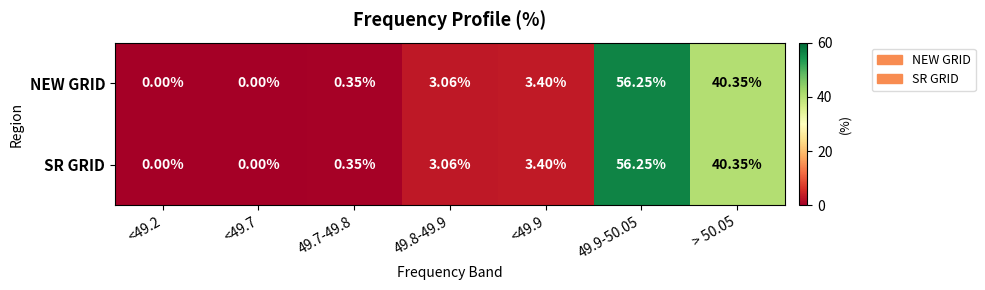

Is the value of SR GRID at <49.9 greater than the value of NEW GRID at 49.7-49.8?

Yes